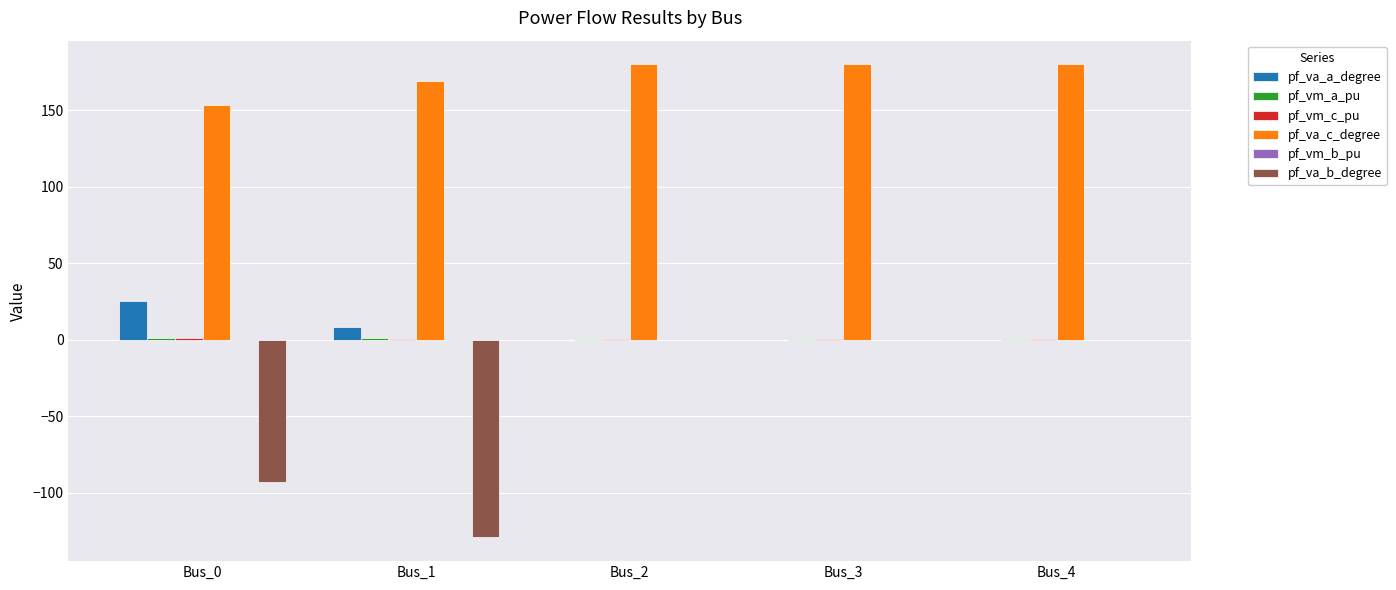

Where is pf_va_a_degree nearest to the value 12?

Bus_1